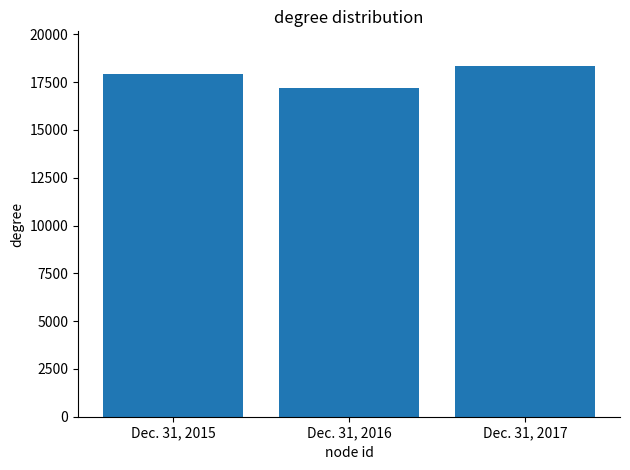

Are the bars grouped side by side (vs. stacked)?

No